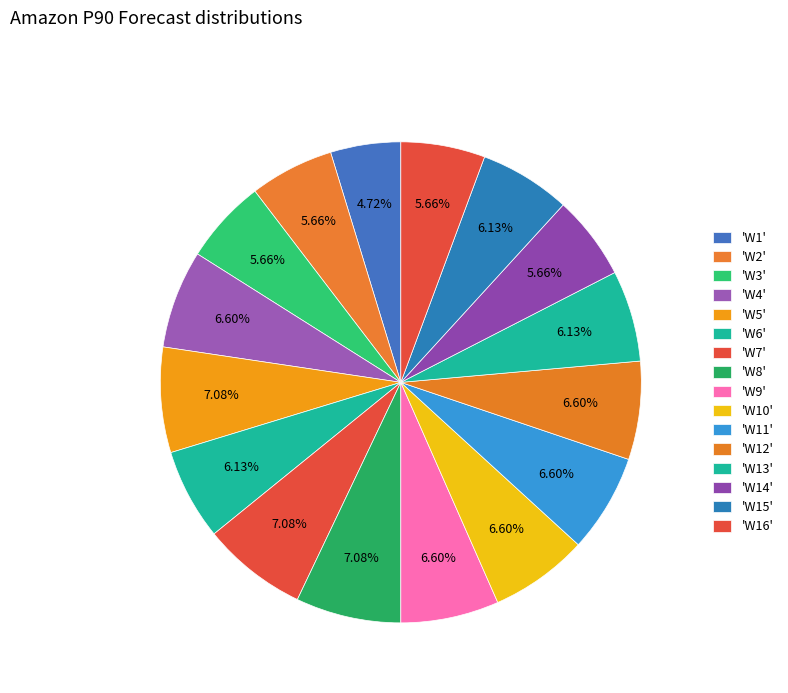

How many slices are in this pie chart?

16